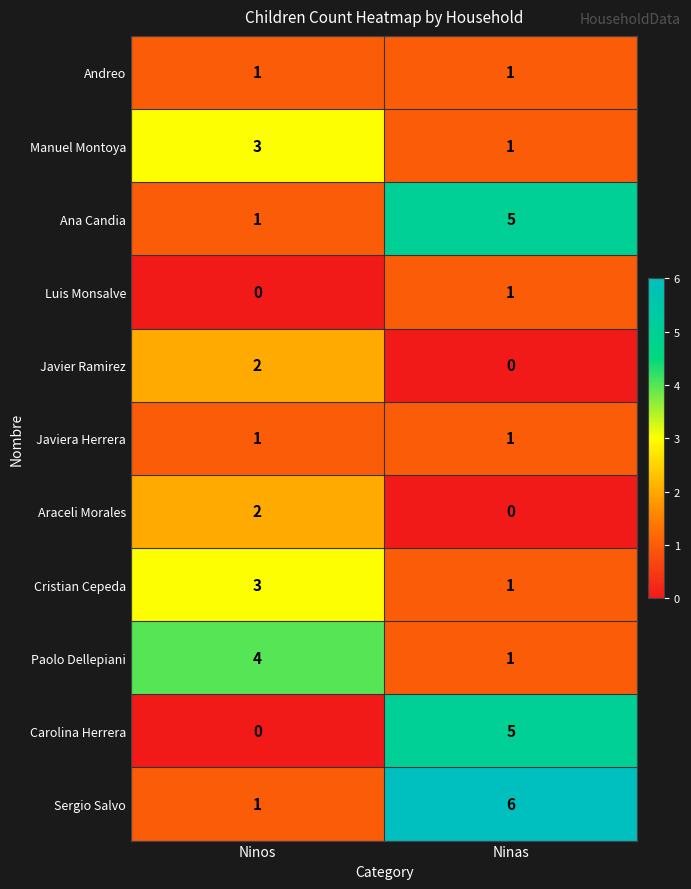

True or false: Ana Candia has a value of 0 at Ninos.

False